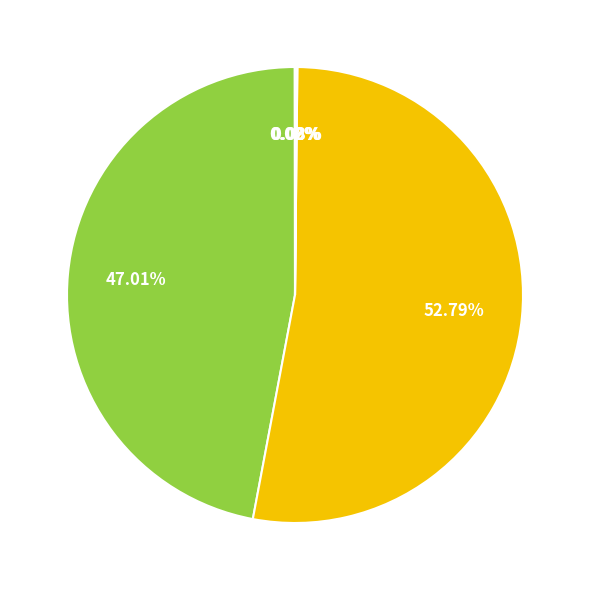

Is there a majority slice in this chart?

Yes